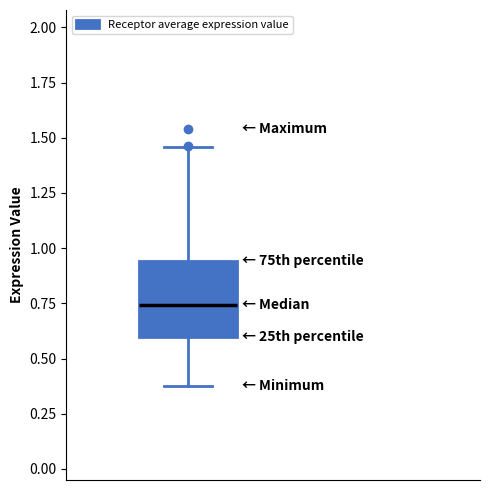

Transcribe this box plot: give where the median line is, the range the box spans, and where the two whiskers end, as read against the y-axis. The values are not printed on the chart, so give them approximately, as read against the axis.

median 0.75, box 0.60 to 0.95, whiskers 0.40 to 1.45